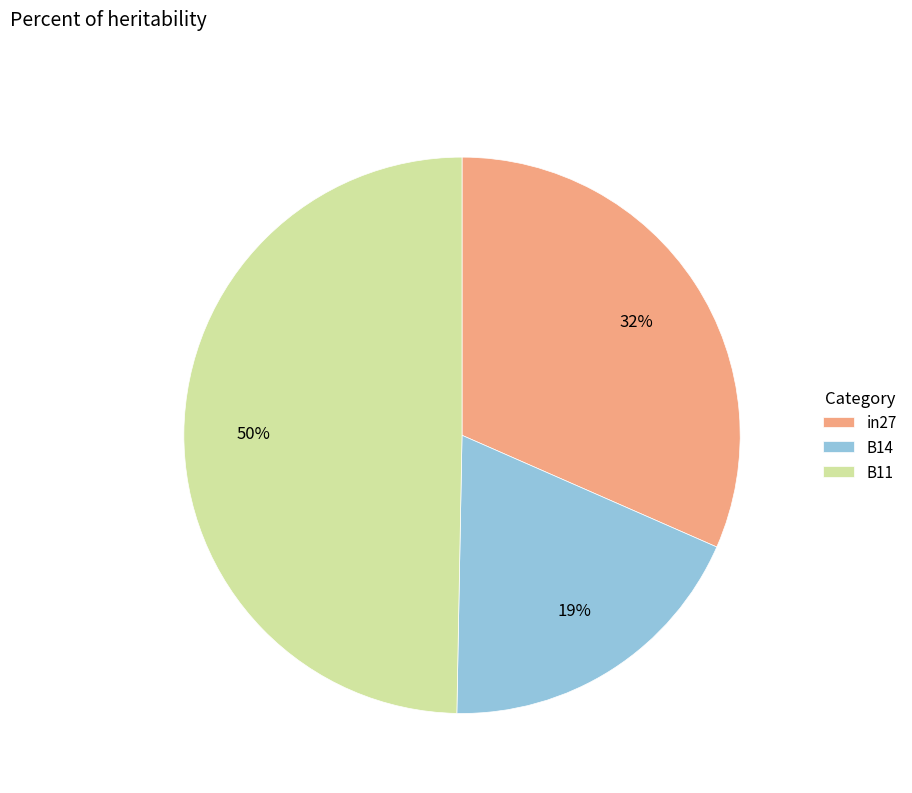

To the nearest percent, what portion does B11 represent?

50%